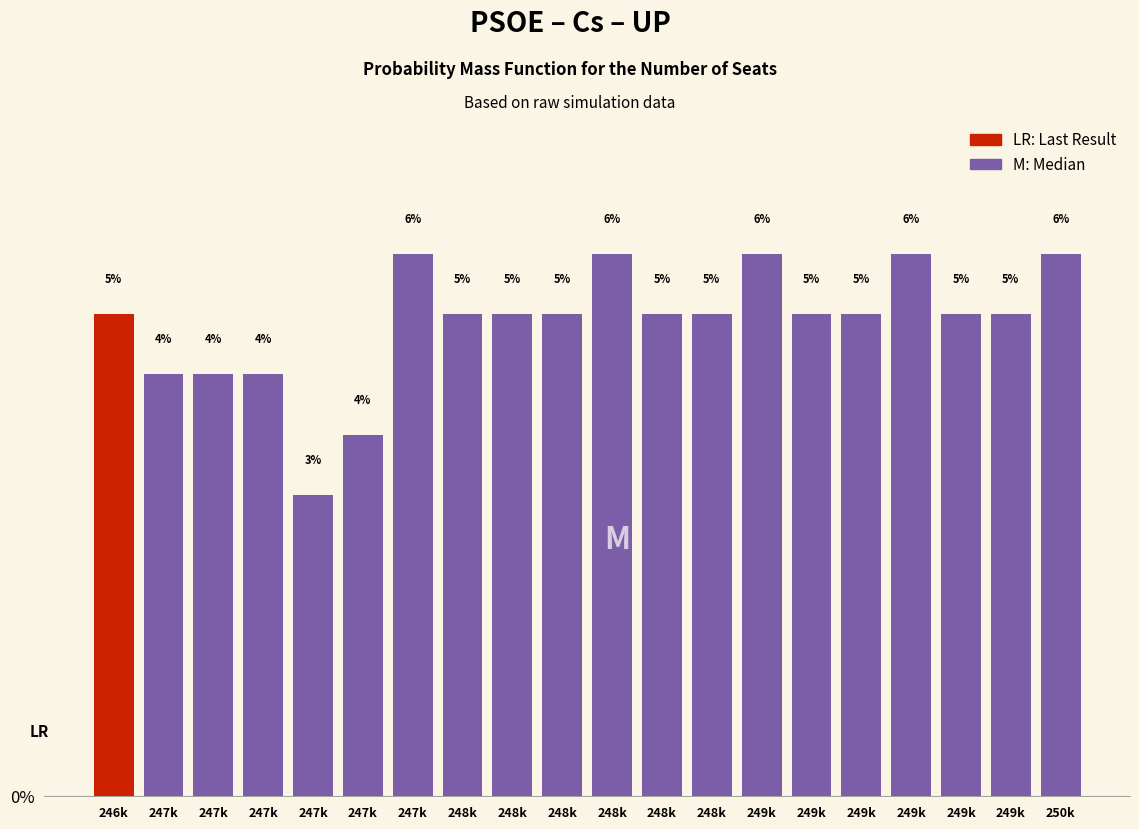

How many bars are there in total?

20